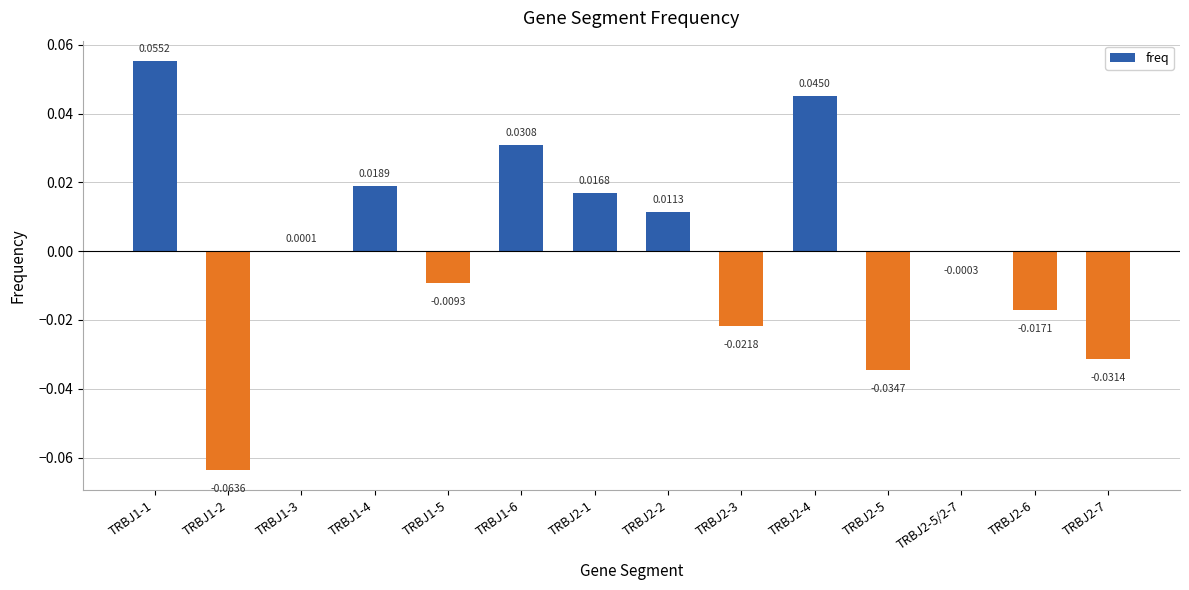

Which has a higher value, TRBJ1-1 or TRBJ2-6?

TRBJ1-1